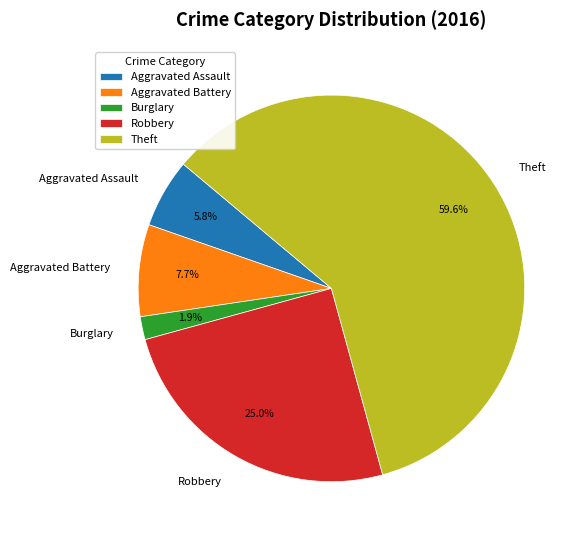

What is the majority slice?

Theft